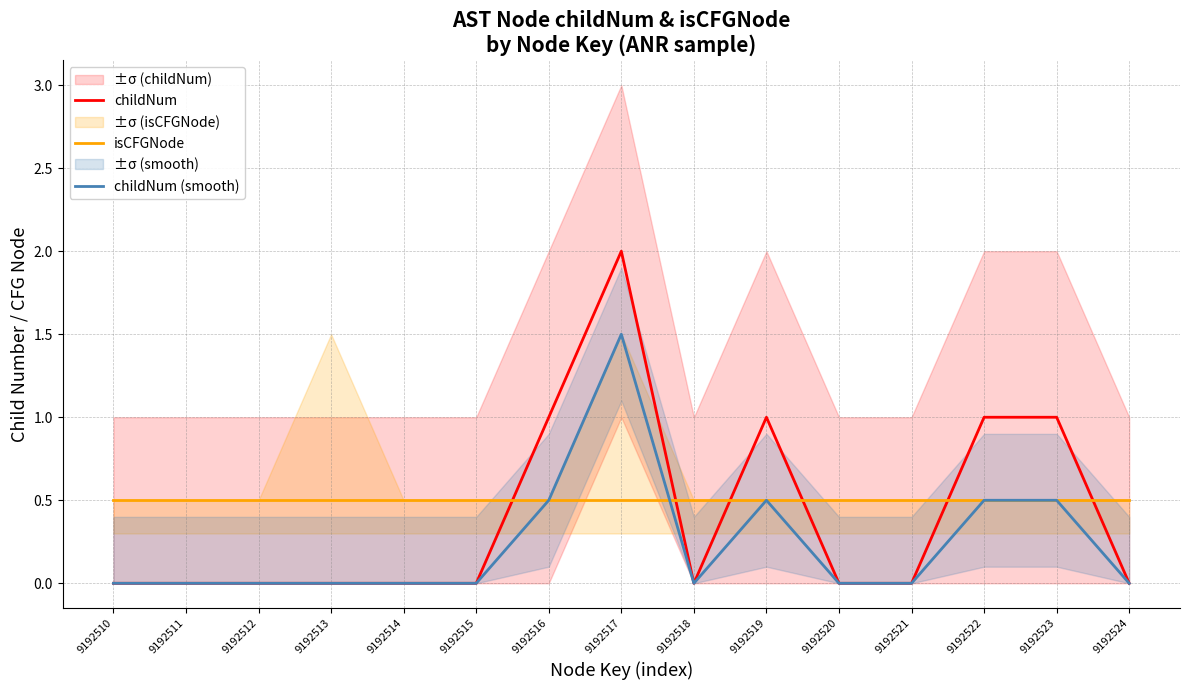

What is the total value across all series at 9192512?

0.5